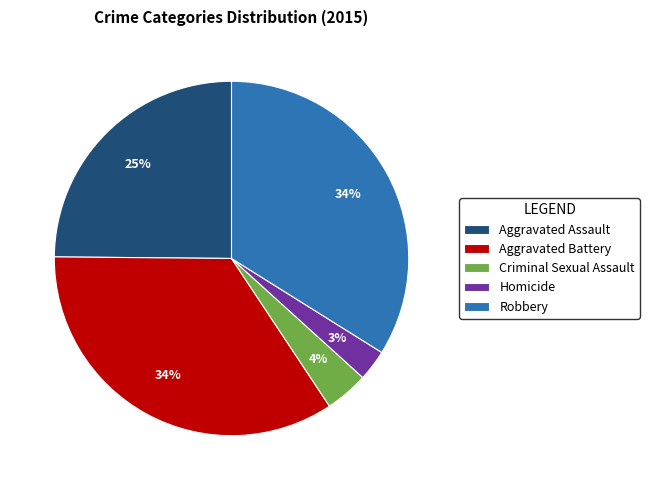

What percentage is the Criminal Sexual Assault slice, to the nearest percent?

4%